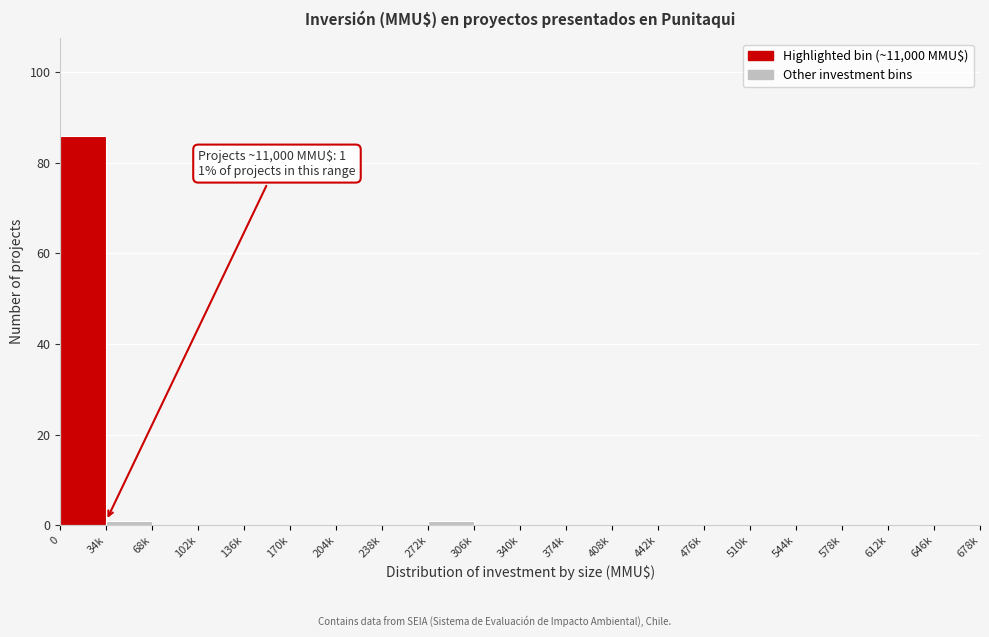

Reading left to right, transcribe all the data shown in this chart.

0=86	34k=1	68k=0	102k=0	136k=0	170k=0	204k=0	238k=0	272k=1	306k=0	340k=0	374k=0	408k=0	442k=0	476k=0	510k=0	544k=0	578k=0	612k=0	646k=0